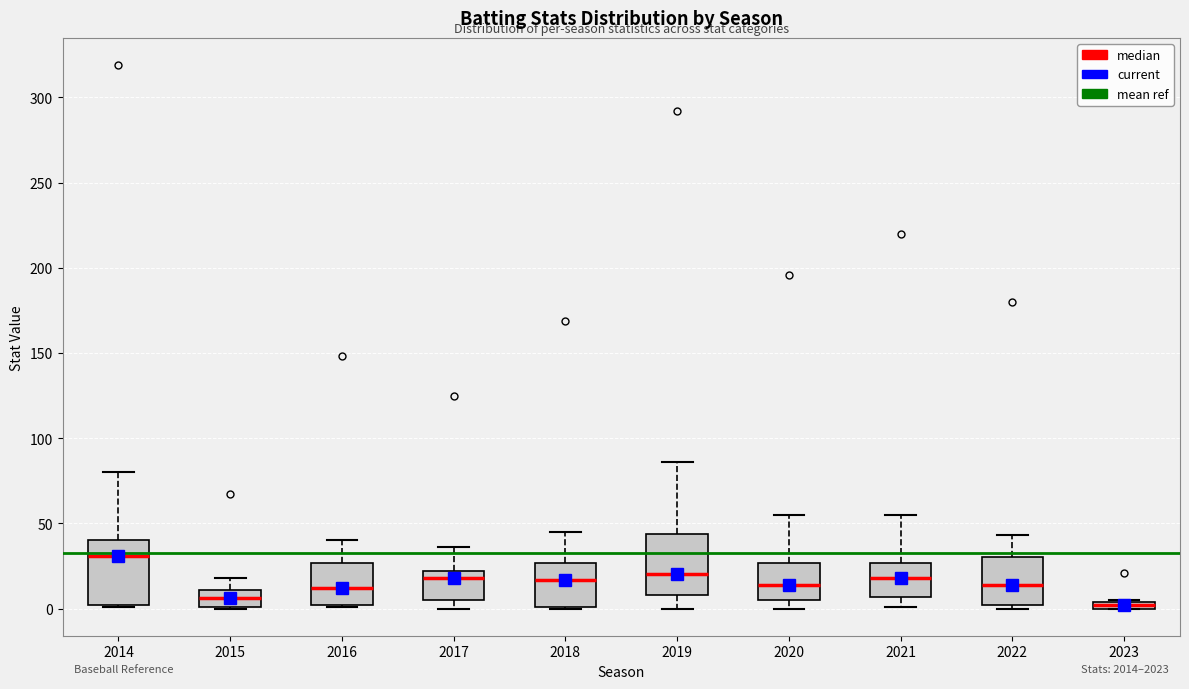

Where does the median line of the box at x = 2018 sit on the y-axis? The values are not printed on the chart, so give them approximately, as read against the axis.

15